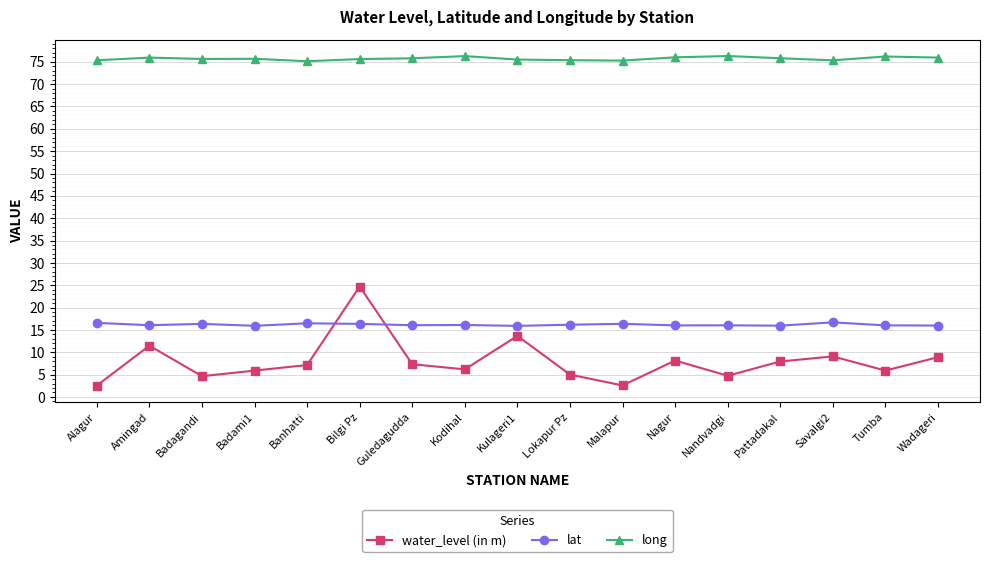

How many lines are shown in the chart?

3